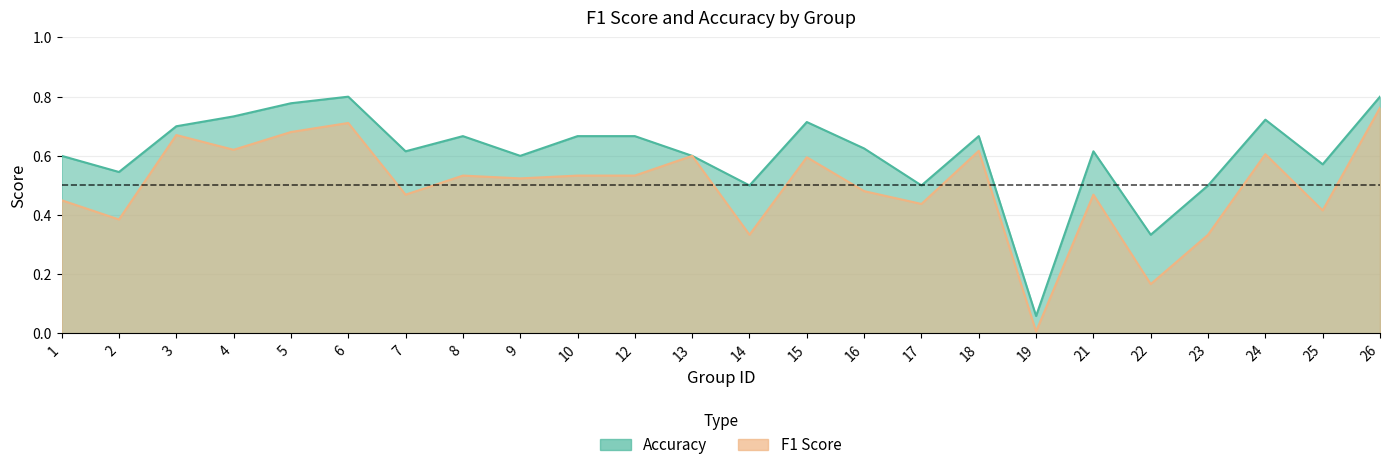

What is the total value across all series at 24?

1.3